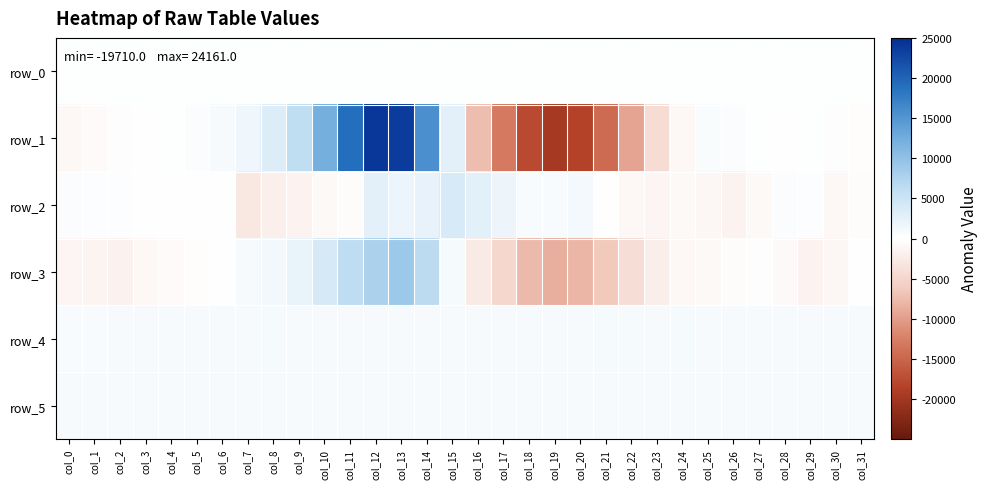

At which category is the sum across all series the highest?

col_12